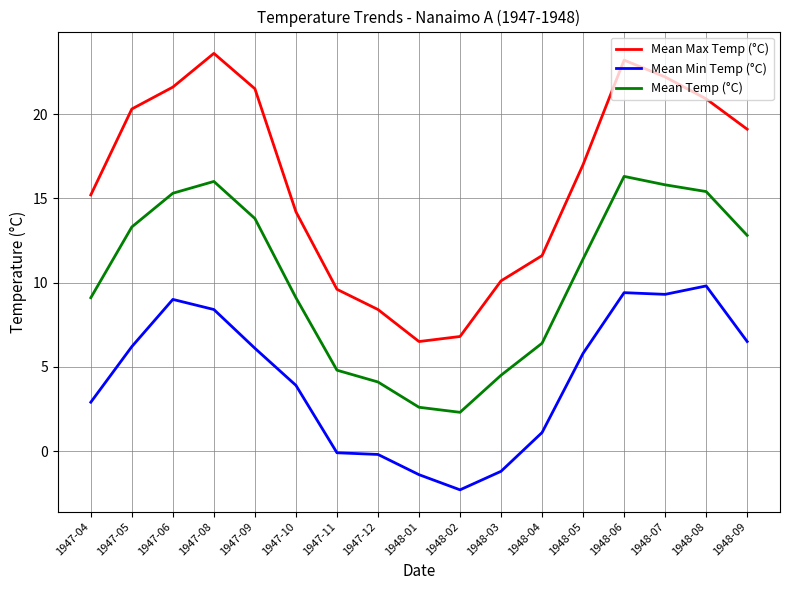

Does the chart display data point markers on the line(s)?

No